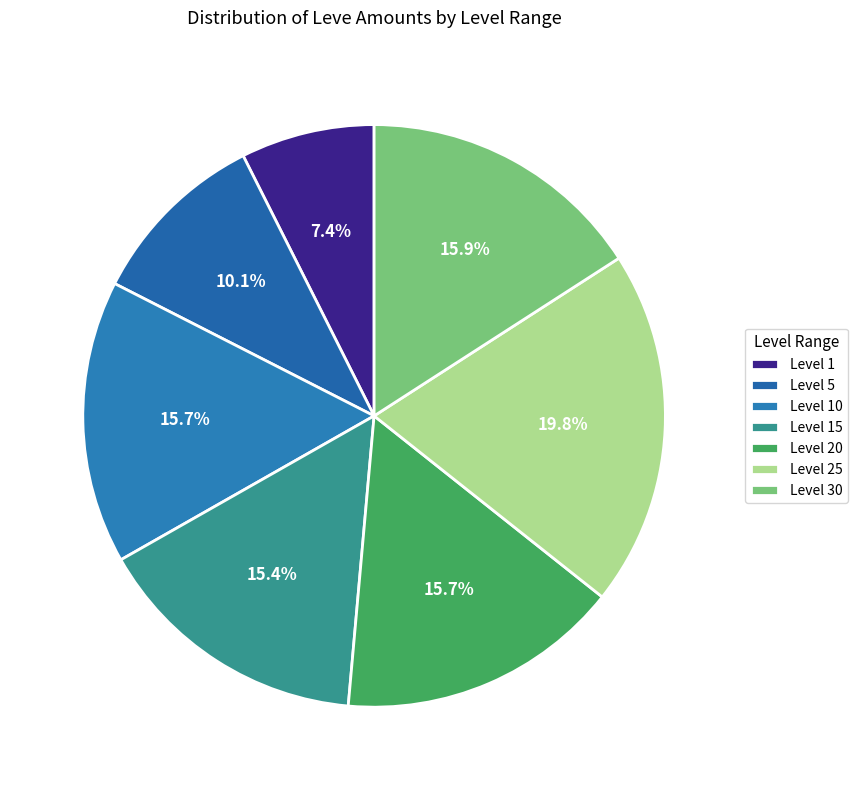

How many segments does this pie chart have?

7